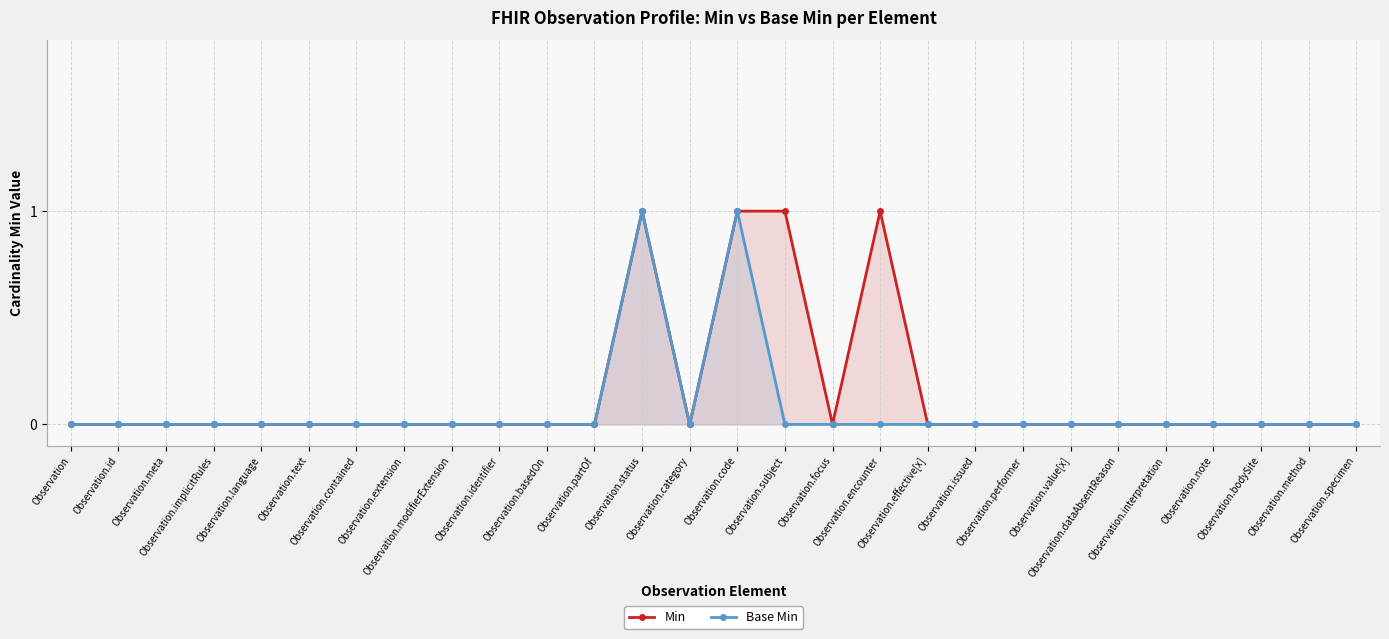

True or false: Min has a value of 0 at Observation.performer.

True